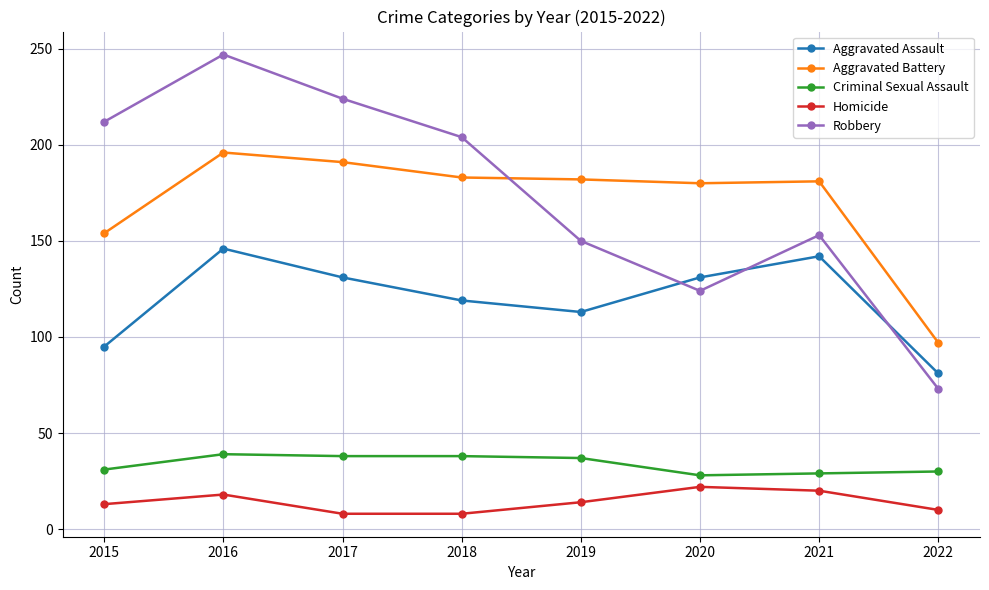

Which series has the largest total across all categories?

Robbery